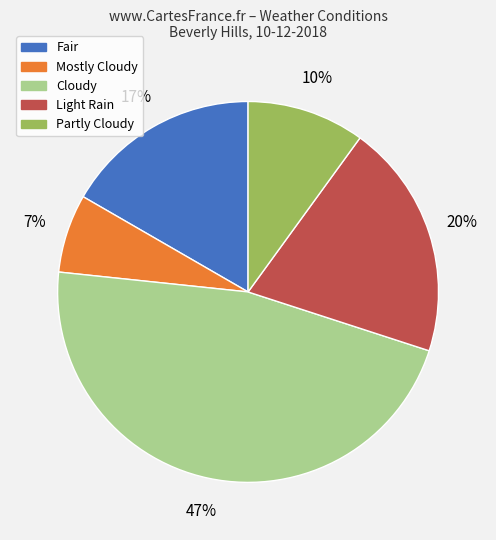

Approximately how many times larger is the value at Mostly Cloudy compared to Light Rain?

0.3